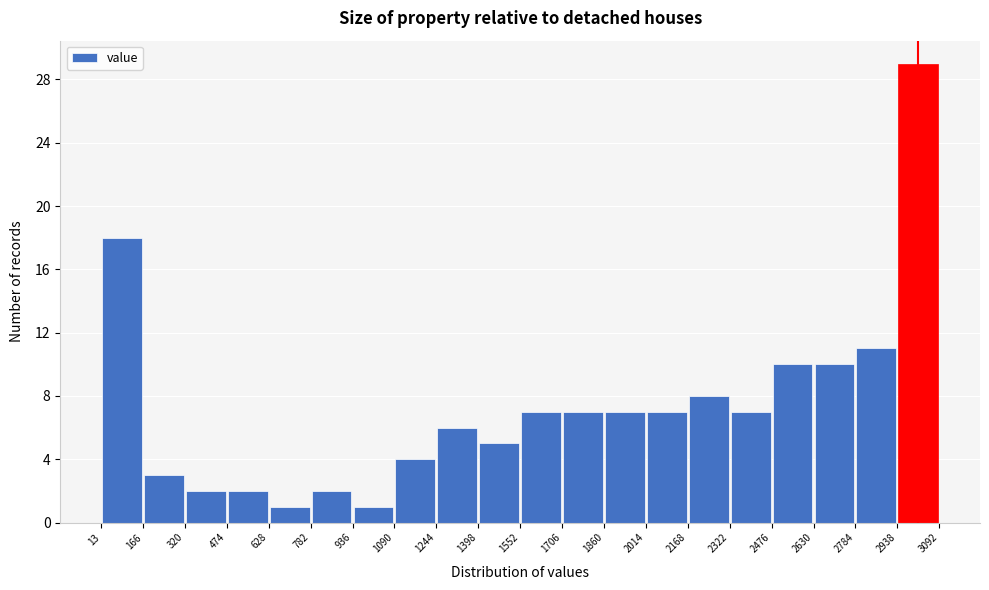

Which range on the x-axis has the tallest bar?

2938 to 3092